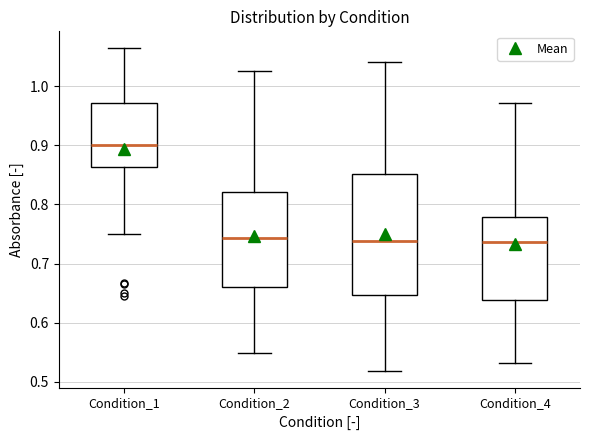

Where does the upper whisker of the box for Condition_3 end on the y-axis? The values are not printed on the chart, so give them approximately, as read against the axis.

1.04